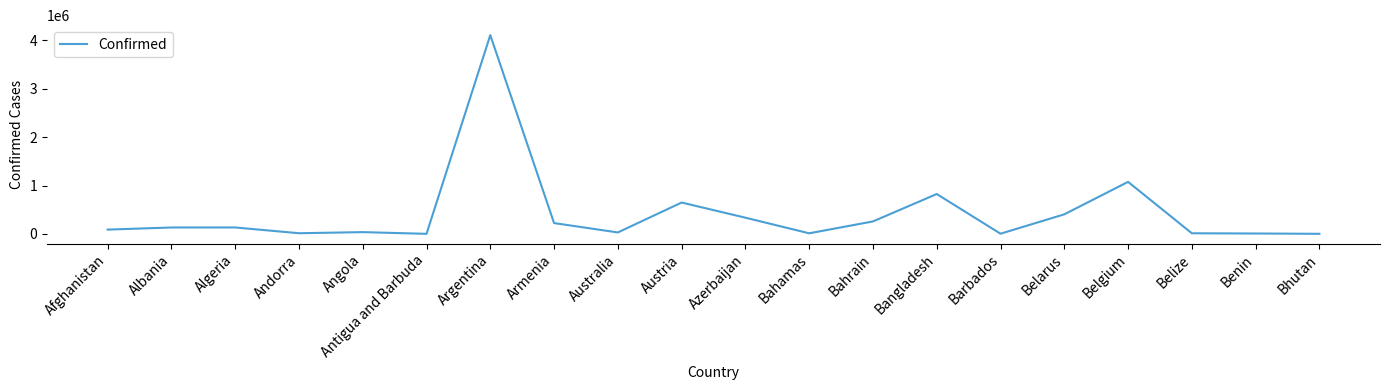

Is it true that the value at Andorra is 13813?

True